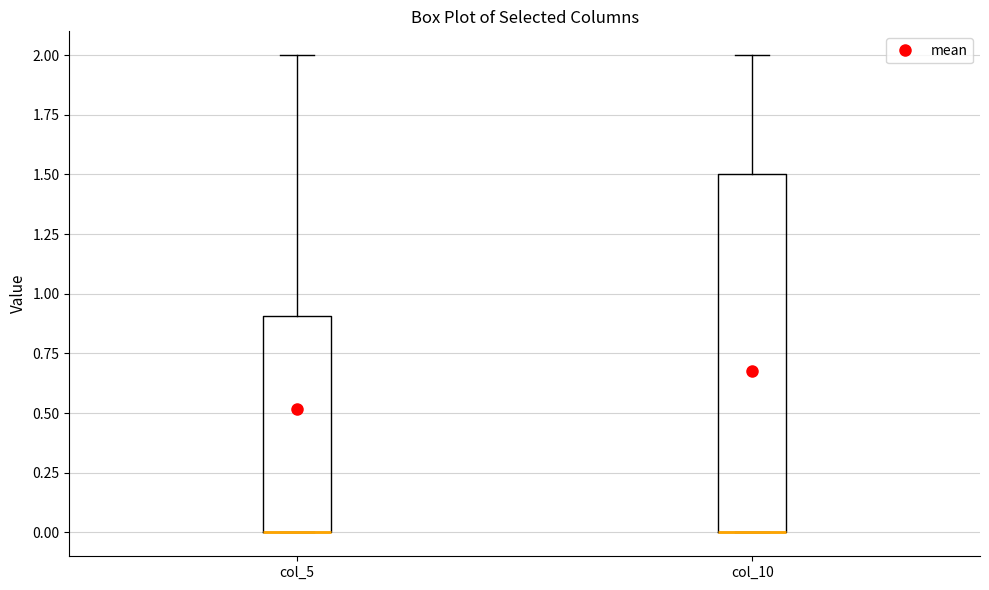

Reading left to right, read every box against the y-axis: the position of its median line, the range the box covers, and the ends of its whiskers. The values are not printed on the chart, so give them approximately, as read against the axis.

col_5: median 0.0 (drawn on the box's lower edge), box 0.0 to 0.9, whiskers 0.0 to 2.0
col_10: median 0.0 (drawn on the box's lower edge), box 0.0 to 1.5, whiskers 0.0 to 2.0